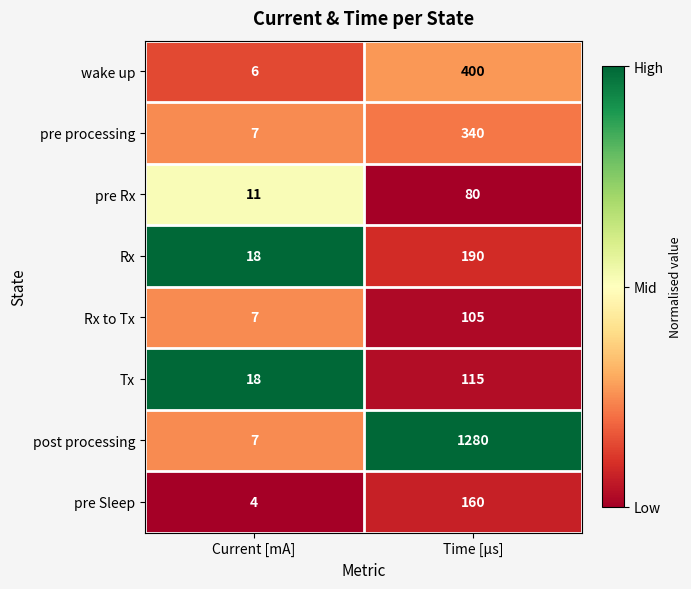

At which category is the sum across all series the highest?

Time [μs]